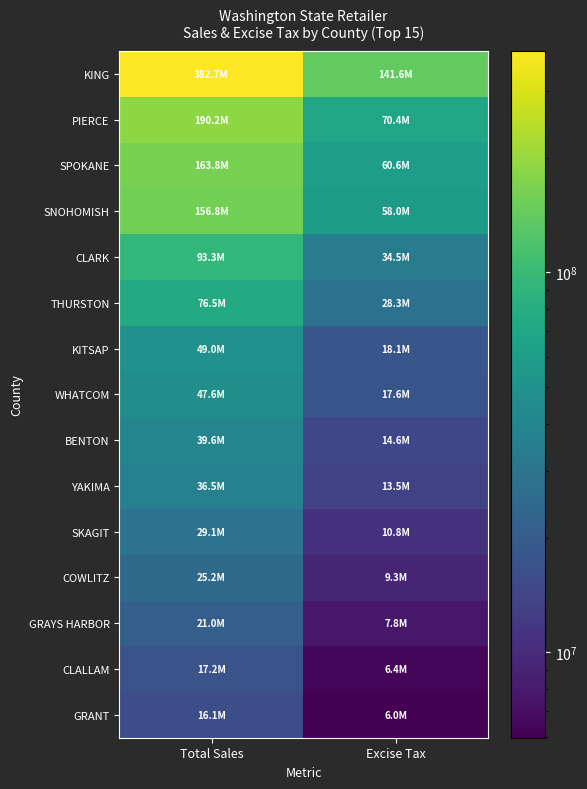

Which series has the largest range (max minus min)?

KING